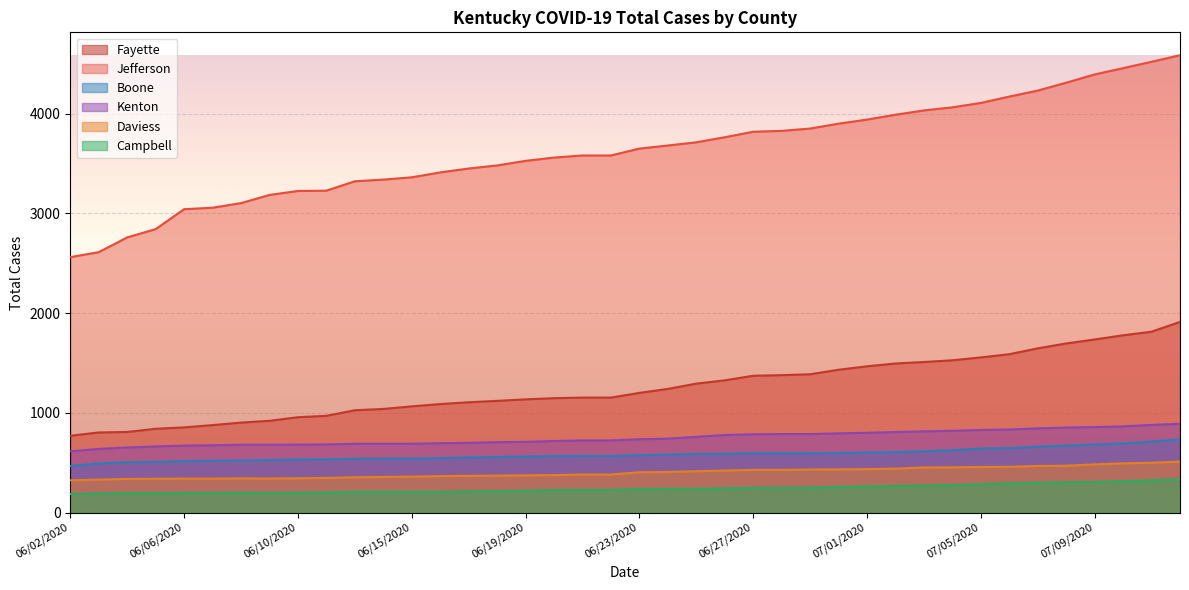

Which category has the highest value across all series?

07/13/2020